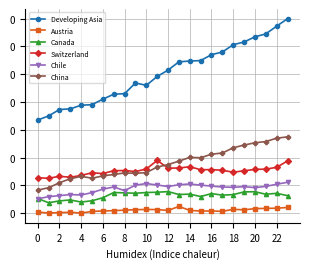

What are all the series names shown in the legend?

Developing Asia, Austria, Canada, Switzerland, Chile, China